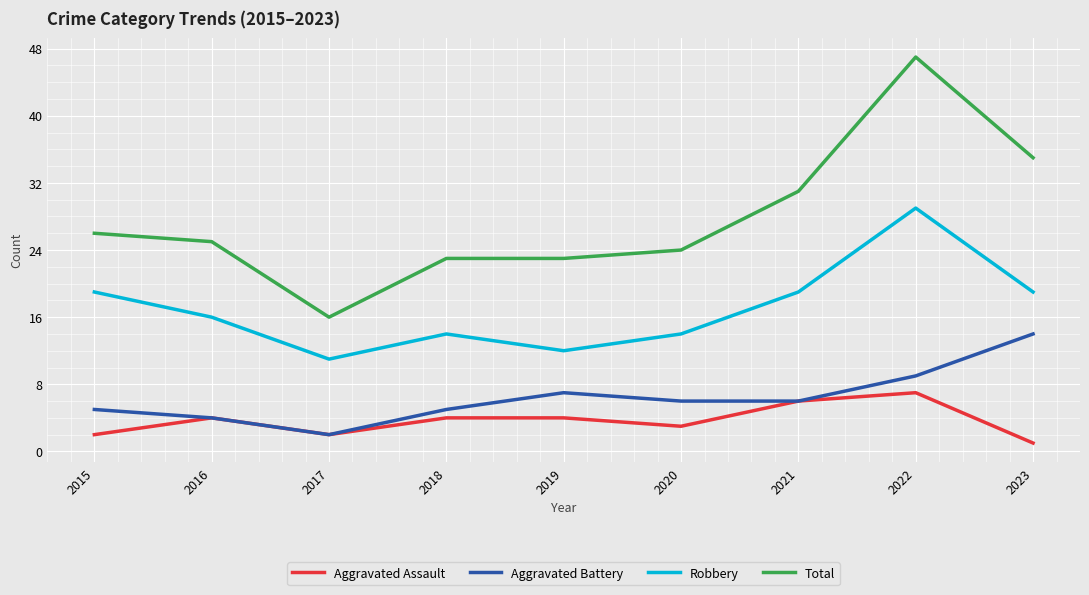

True or false: Aggravated Assault and Robbery cross at least once.

False